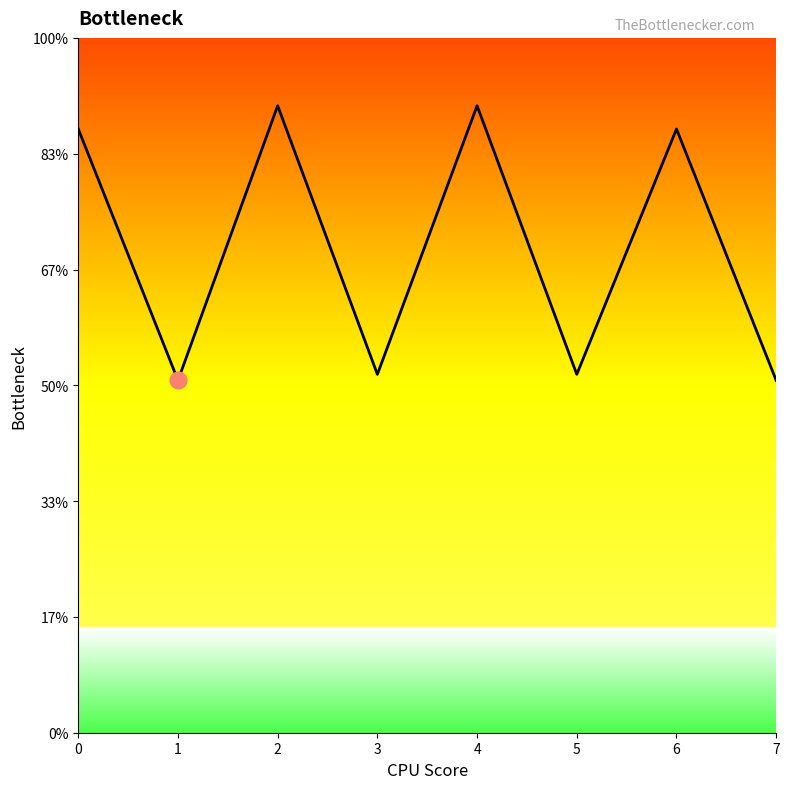

Does the chart have visible grid lines?

No